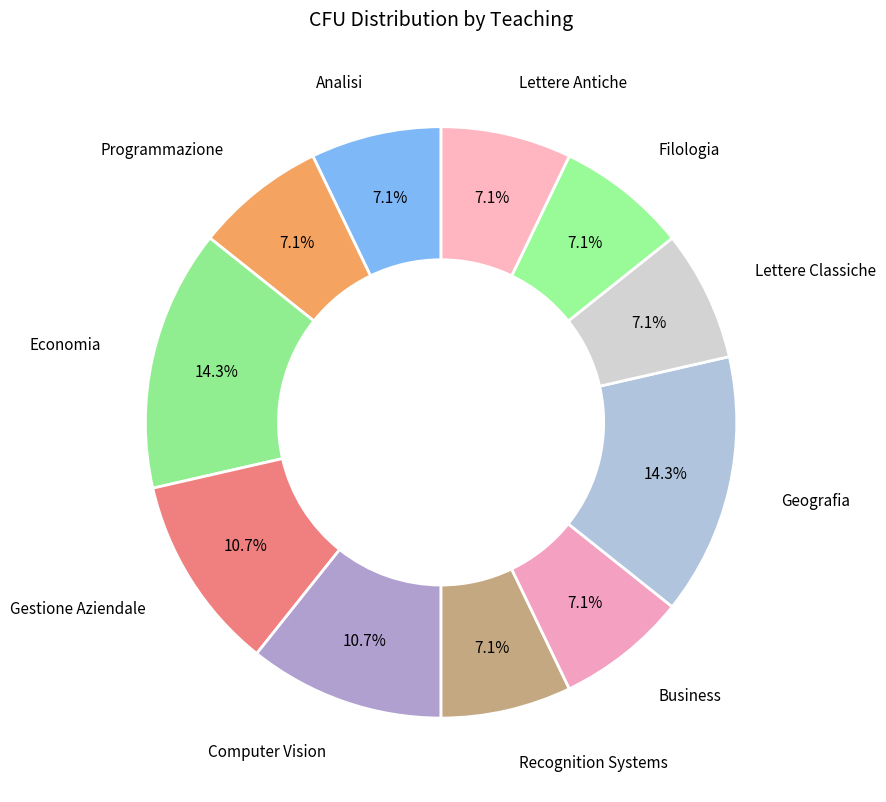

Approximately how many times larger is the value at Analisi compared to Programmazione?

1.0